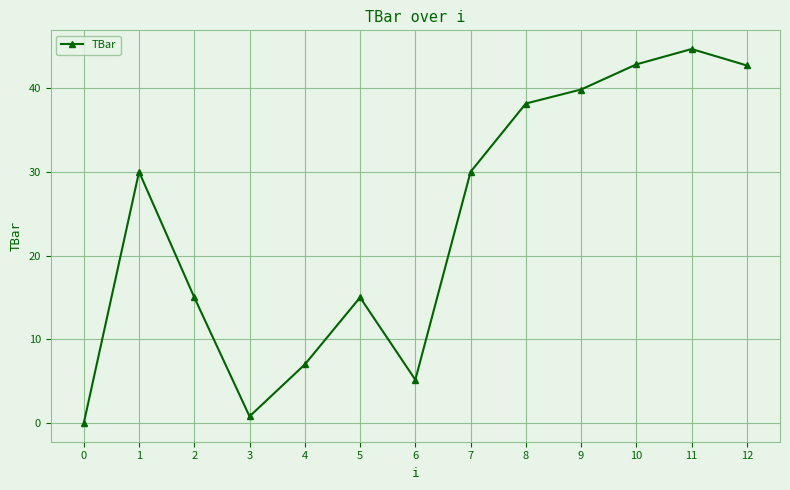

What is the value of the 11th point from the left?

42.8